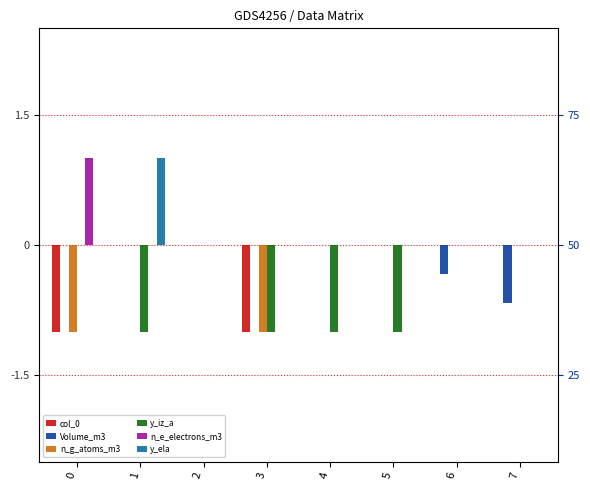

How many bars are there in total?

48